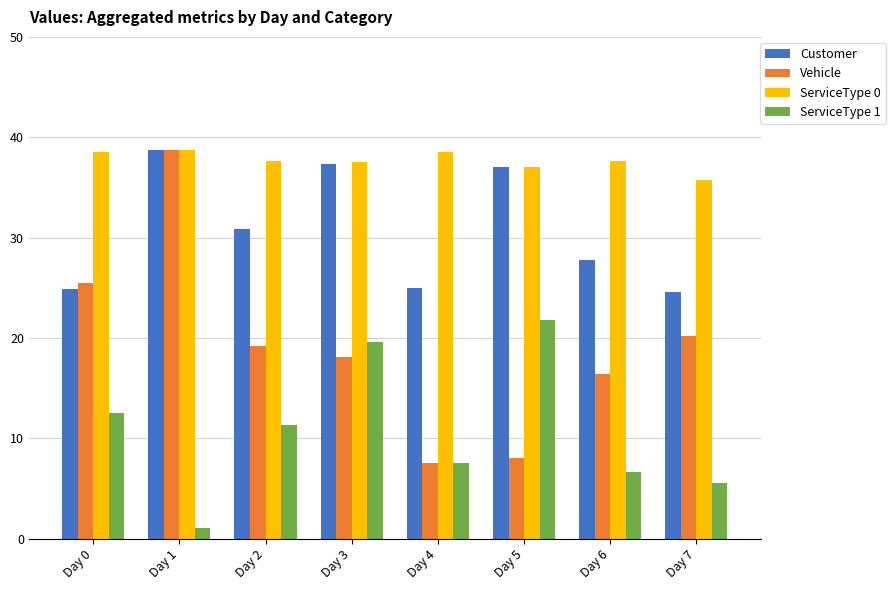

What is the total value across all series at Day 6?

88.4